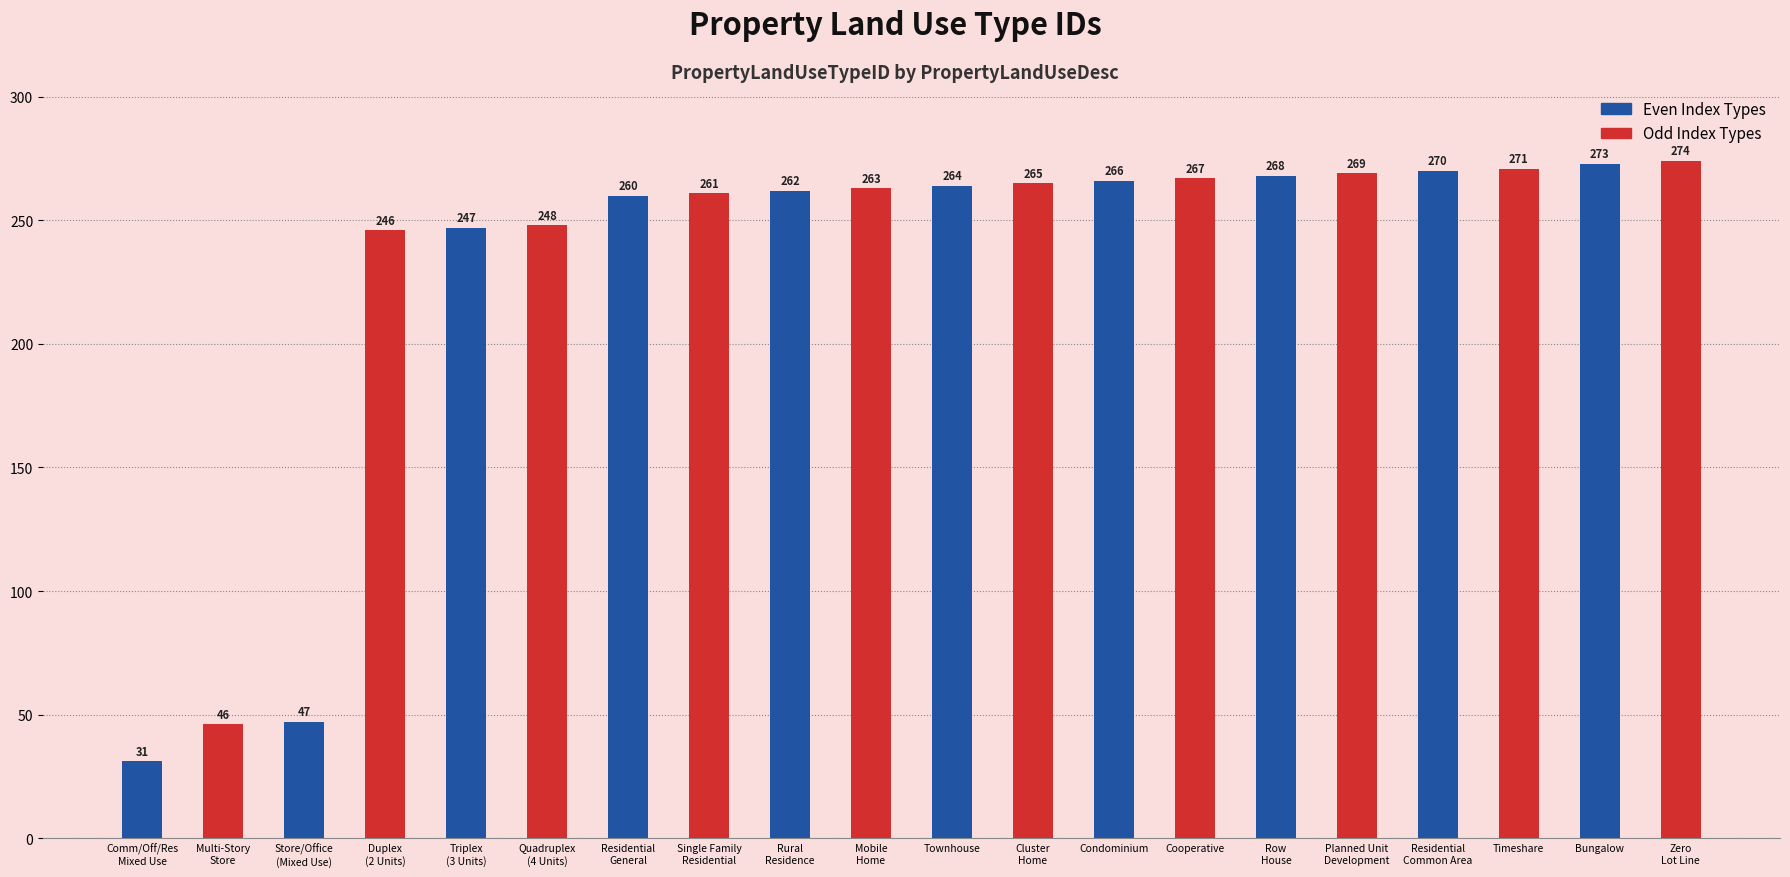

What are all the series names shown in the legend?

Even Index Types, Odd Index Types